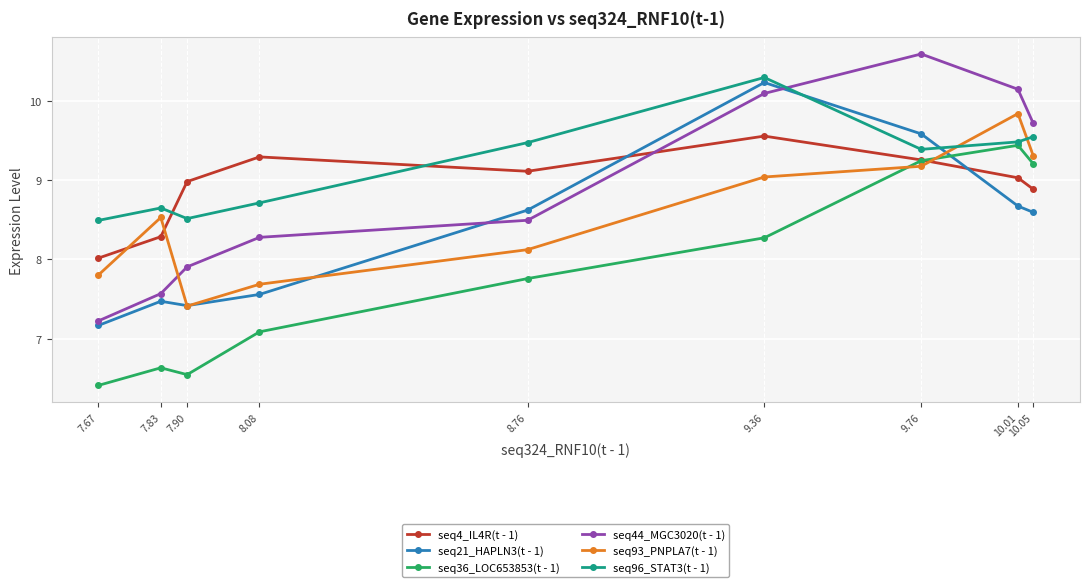

What are all the series names shown in the legend?

seq4_IL4R(t - 1), seq21_HAPLN3(t - 1), seq36_LOC653853(t - 1), seq44_MGC3020(t - 1), seq93_PNPLA7(t - 1), seq96_STAT3(t - 1)